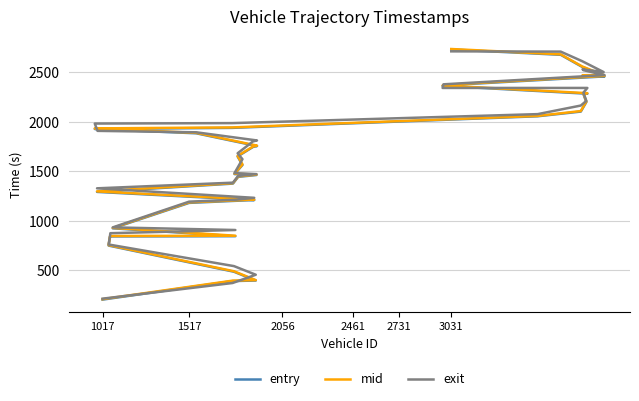

Does the chart have visible grid lines?

Yes